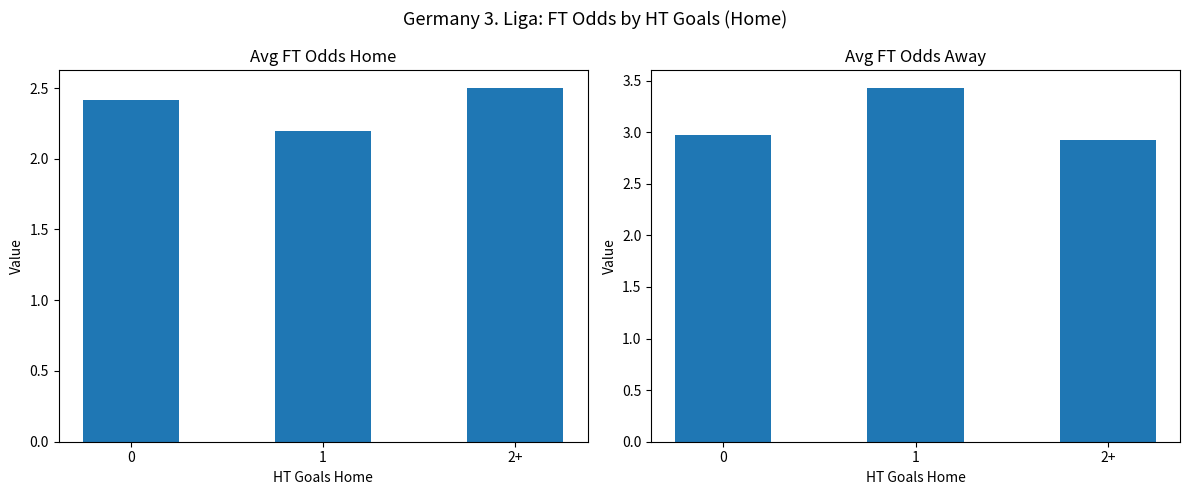

What is the label of the 1st bar from the right?

2+